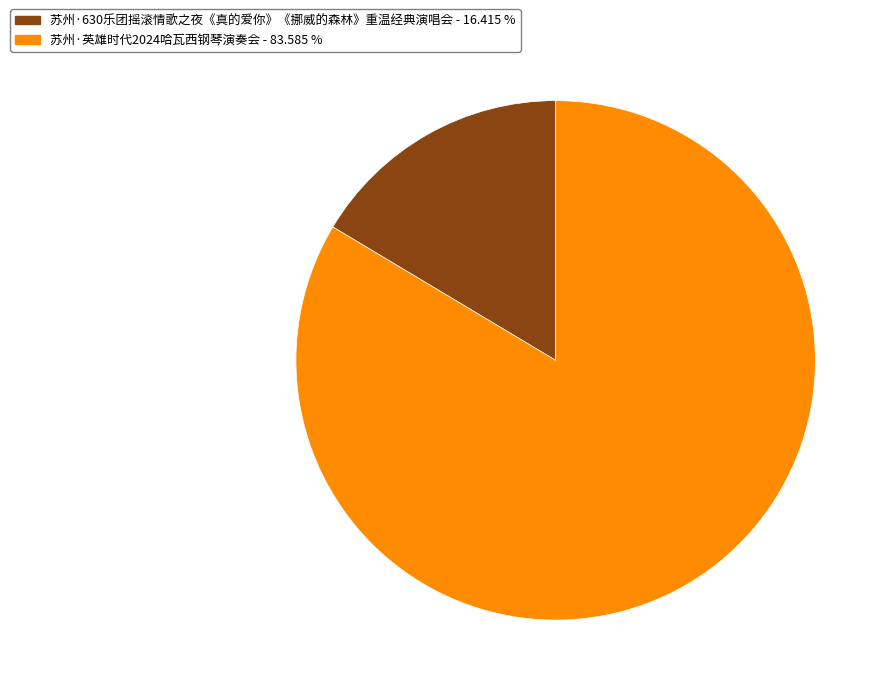

Approximately how many times larger is the value at 苏州·英雄时代2024哈瓦西钢琴演奏会 compared to 苏州·630乐团摇滚情歌之夜《真的爱你》《挪威的森林》重温经典演唱会?

5.1